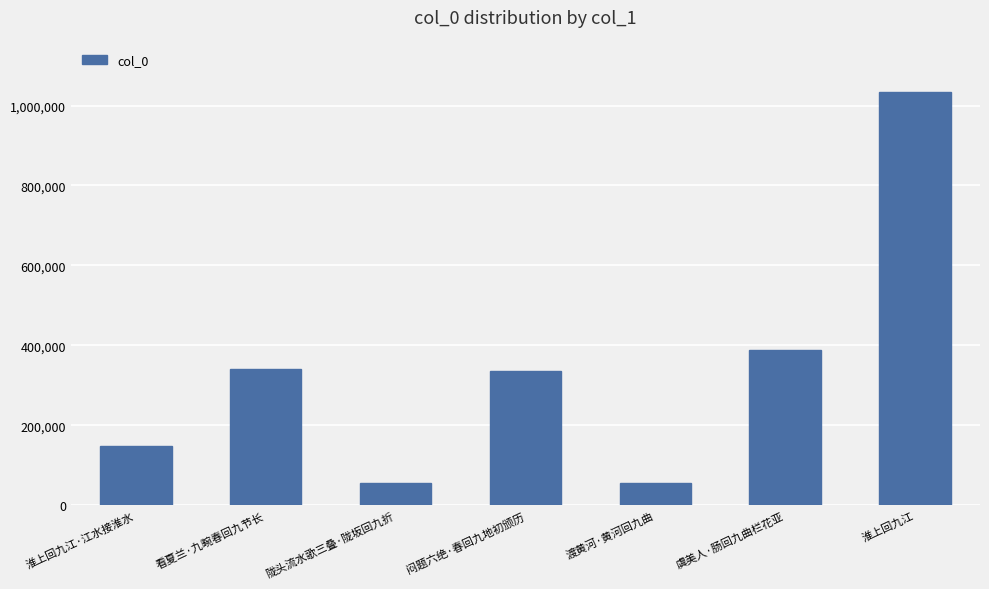

Where is the data nearest to the value 544378?

虞美人·肠回九曲栏花亚